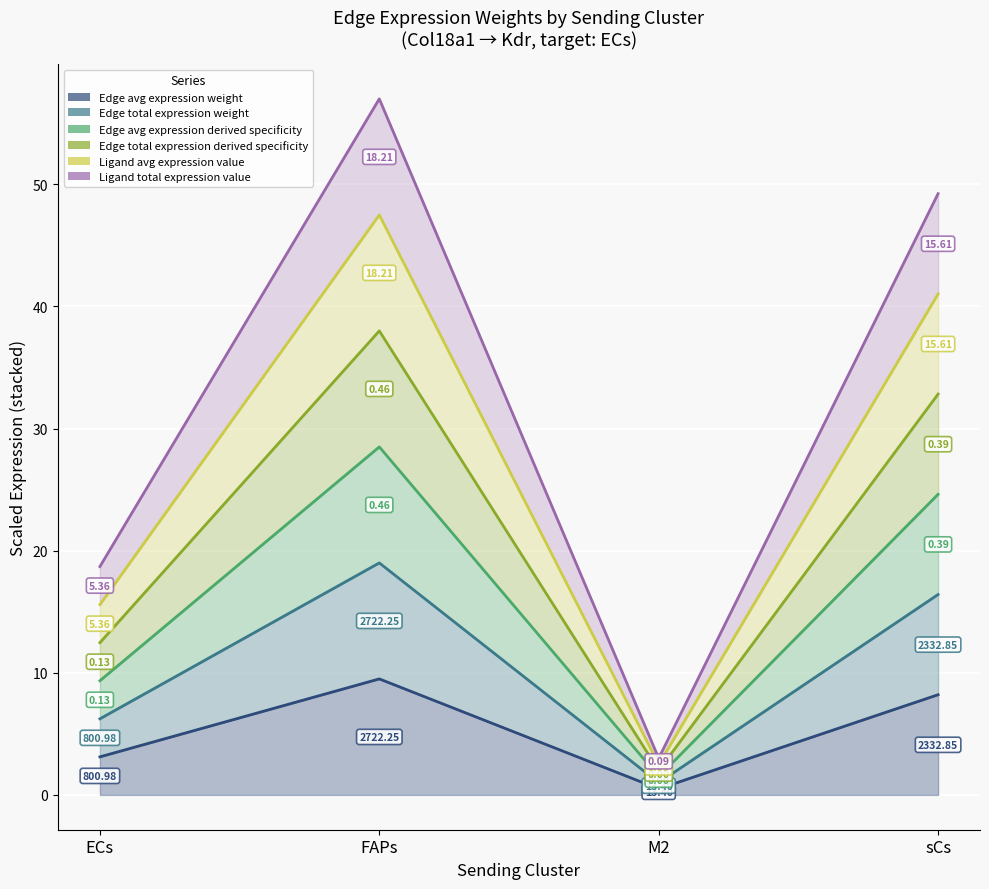

Which category has the lowest value in the Edge avg expression derived specificity series?

M2